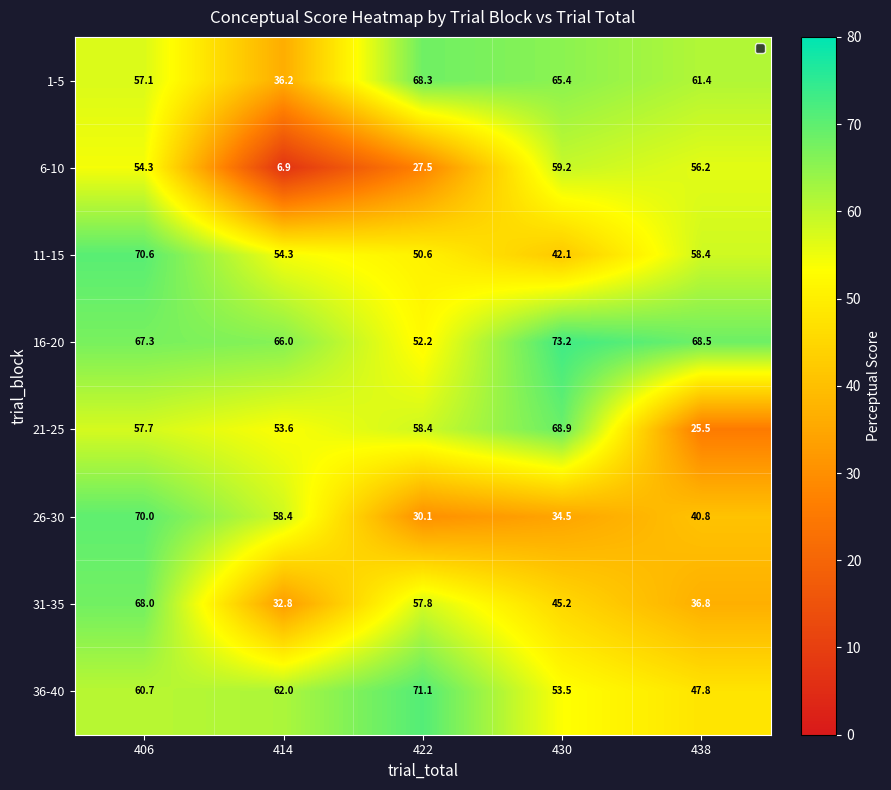

What is the sum of the 31-35 values at 414 and 406?

100.8